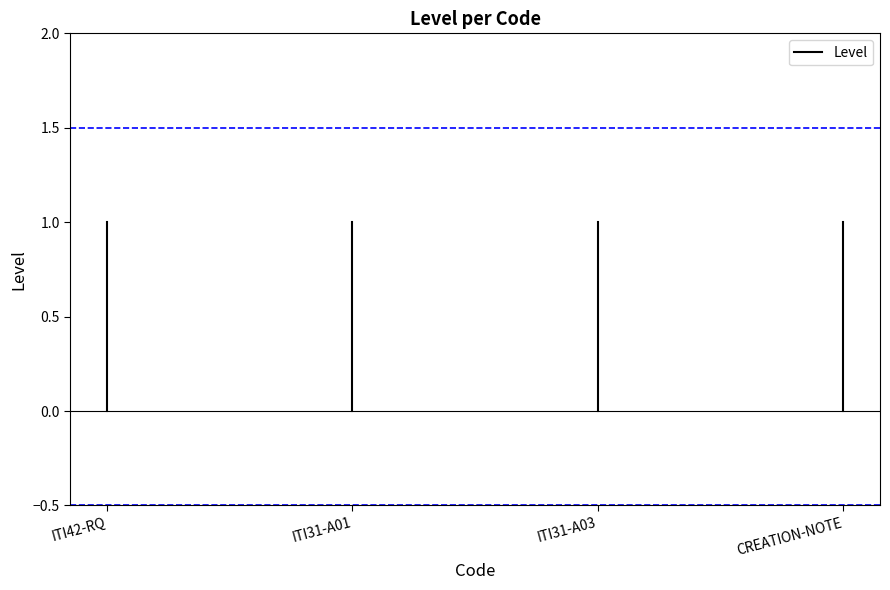

Which label corresponds to the smallest value in the chart?

ITI42-RQ